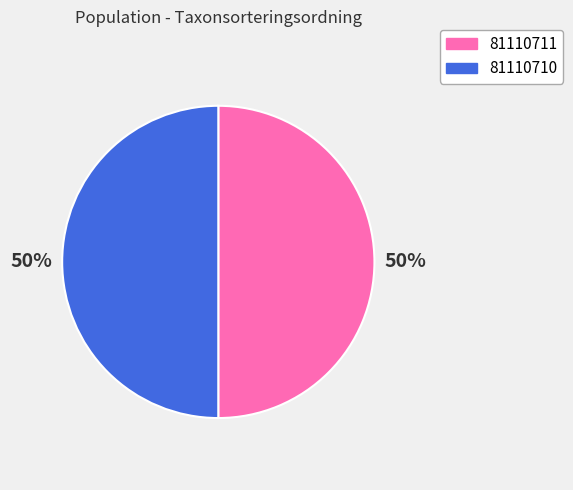

To the nearest percent, what is the average slice percentage?

50%